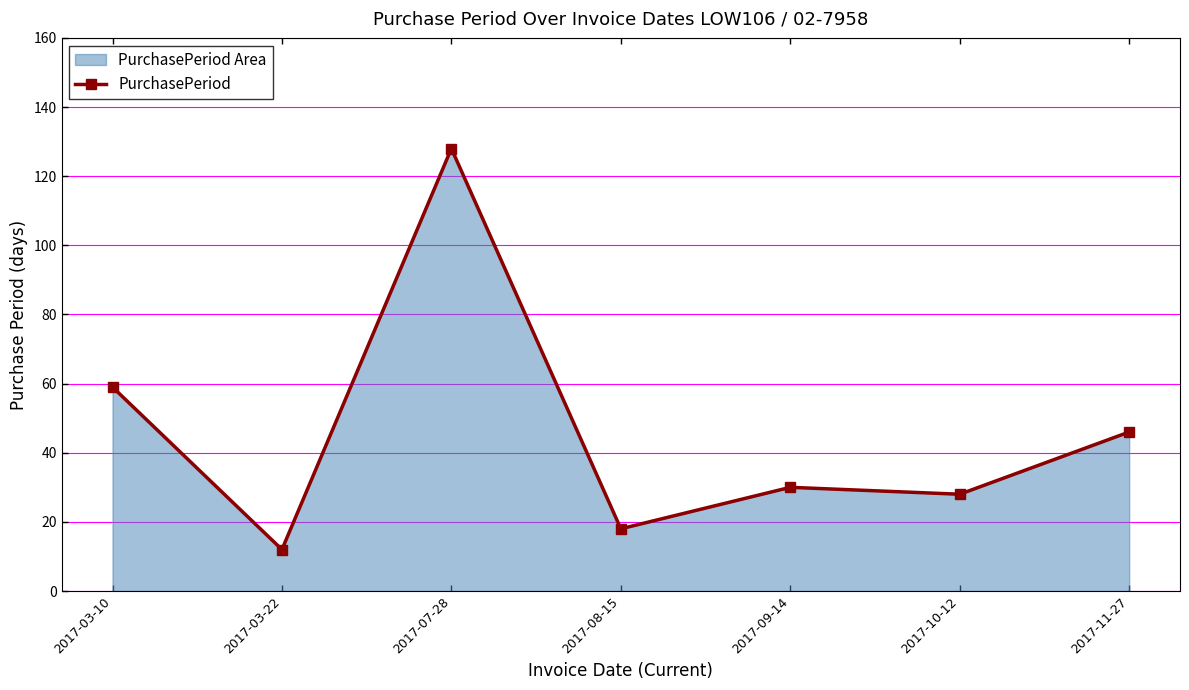

True or false: the data shows 6 at 2017-03-22.

False